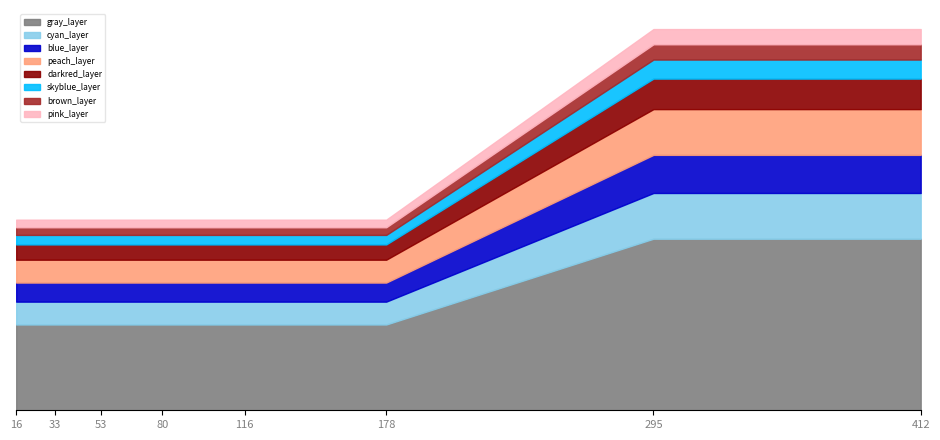

Does the chart have visible grid lines?

No